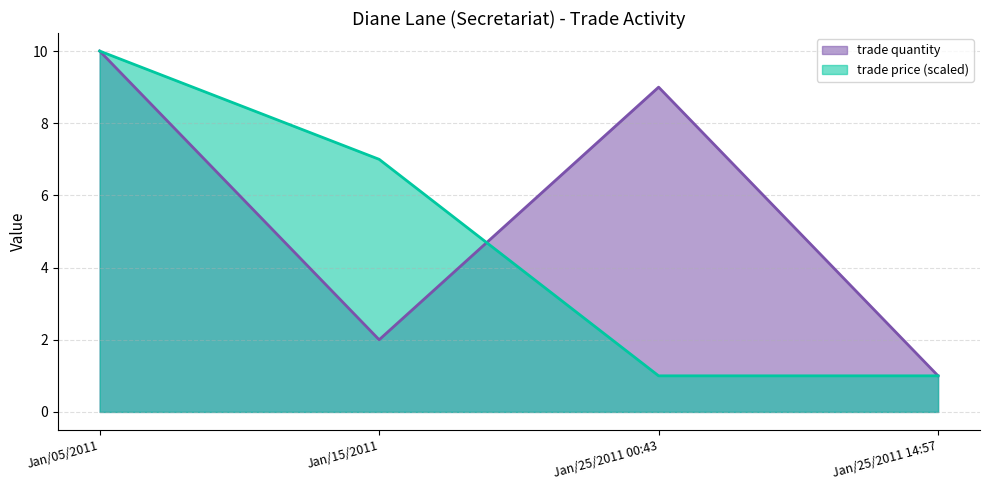

At which label does trade quantity reach its peak?

Jan/05/2011